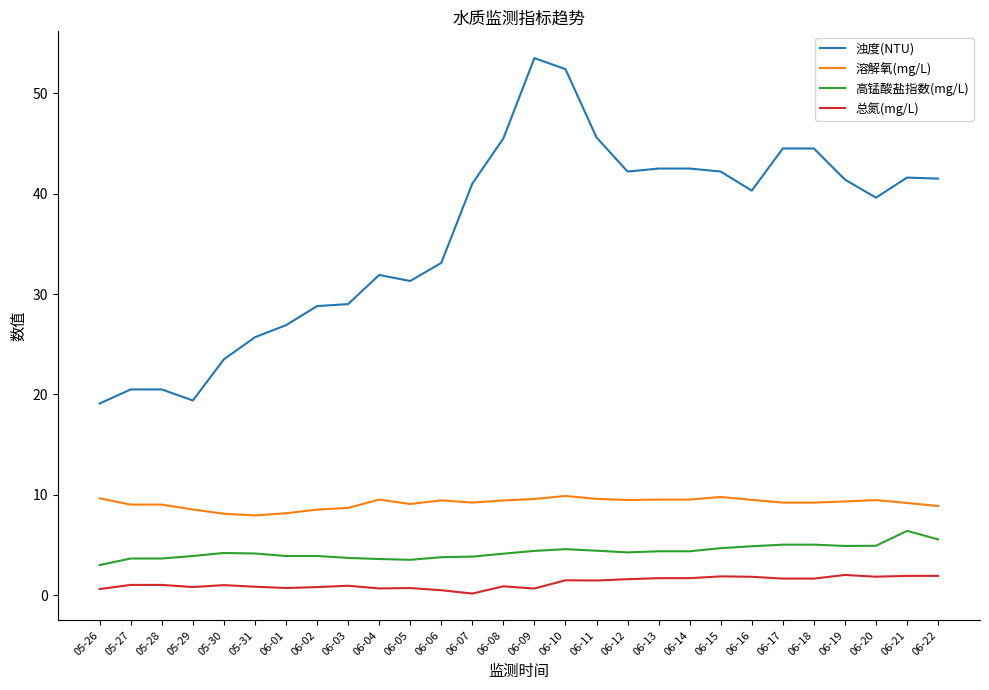

Which category has the highest value in the 高锰酸盐指数(mg/L) series?

06-21